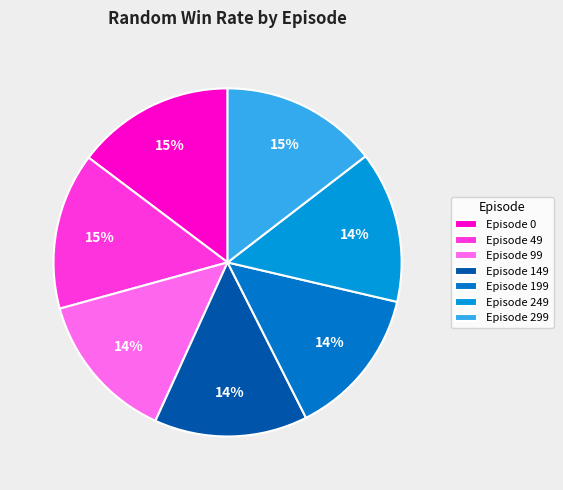

Rank the categories by value from highest to lowest.

0, 49, 299, 149, 249, 99, 199